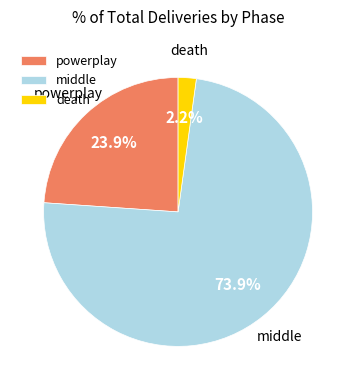

Between powerplay and death, which is larger?

powerplay